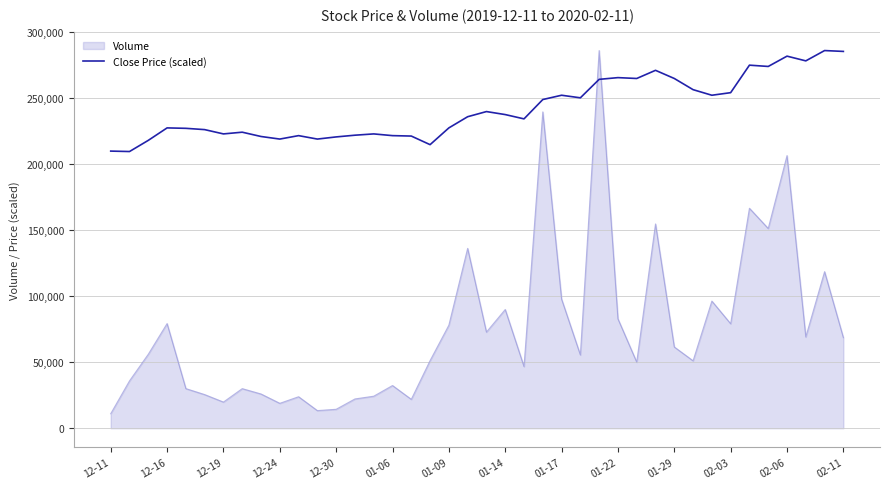

What is the difference between the maximum and minimum values in the Volume series?

274932.0